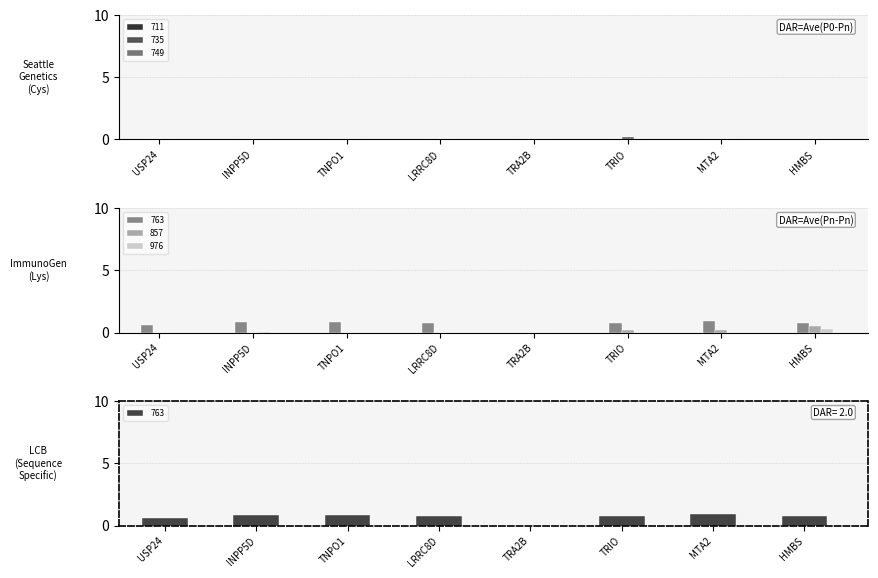

At which label does 976 first exceed 0?

INPP5D